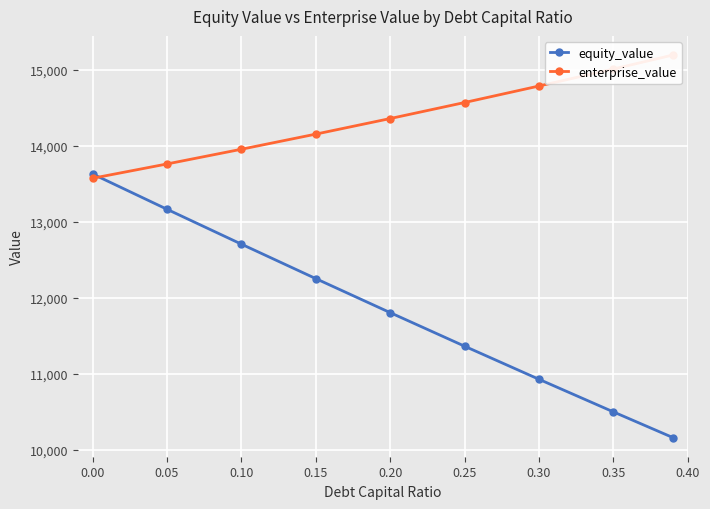

The value of equity_value at 0.30 is 14859.9. True or false?

False